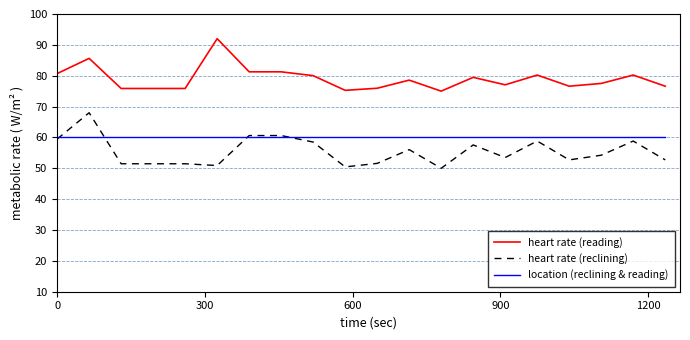

List the series in order of their peak value, highest first.

heart rate (reading), heart rate (reclining), location (reclining & reading)